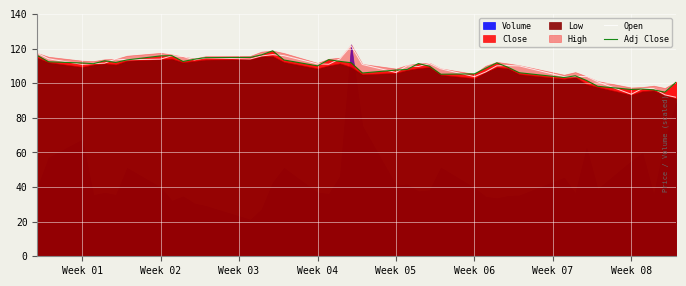

What is the minimum value for Open?

91.8